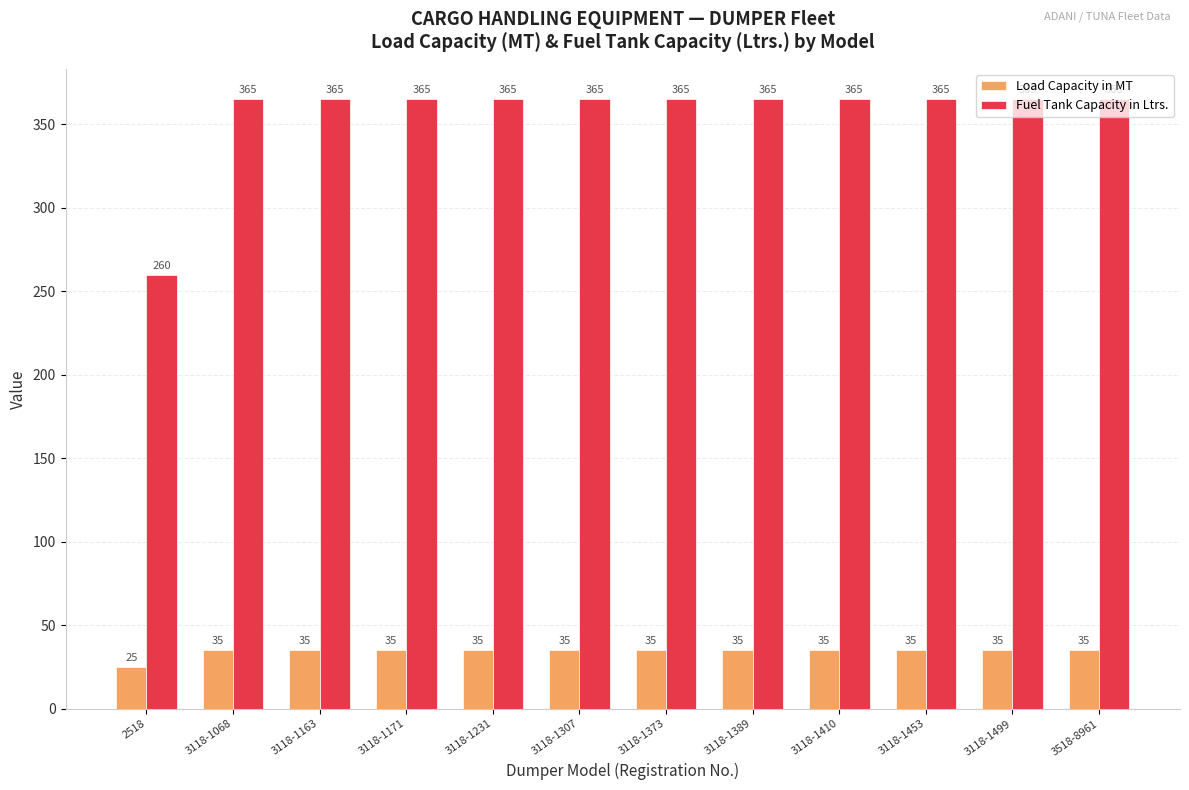

Which series has the largest total across all categories?

Fuel Tank Capacity in Ltrs.